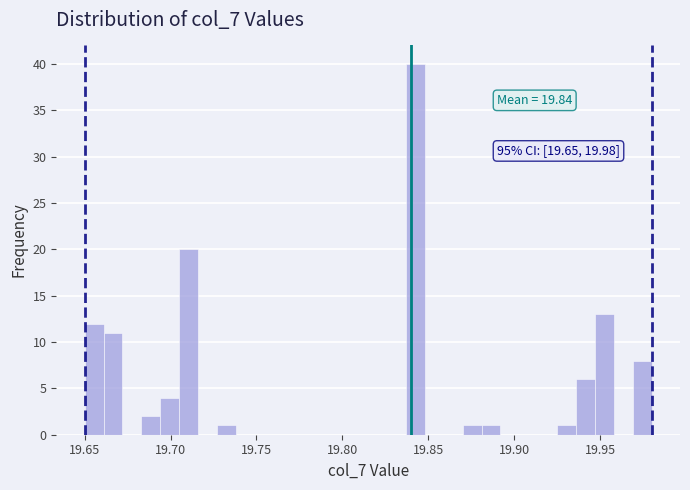

Read against the x-axis, roughly where is the centre of the tallest bar?

19.845